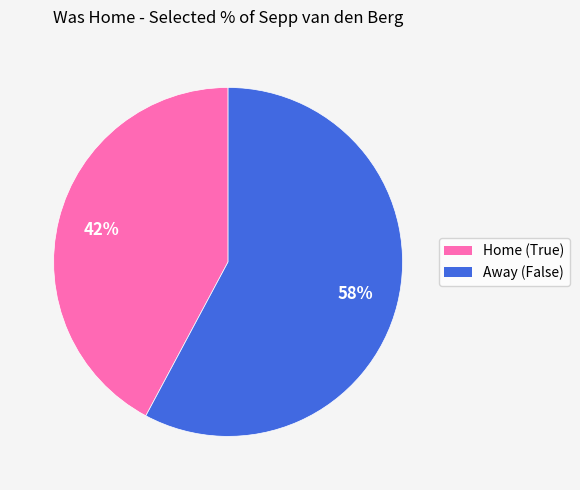

Is the sum of Home (True) and Away (False) greater than half?

Yes